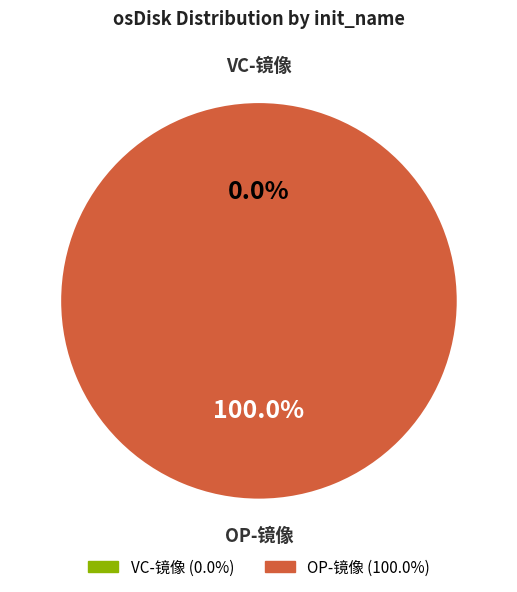

What is the ratio of the value at OP-镜像 to the value at VC-镜像?

67153920.0